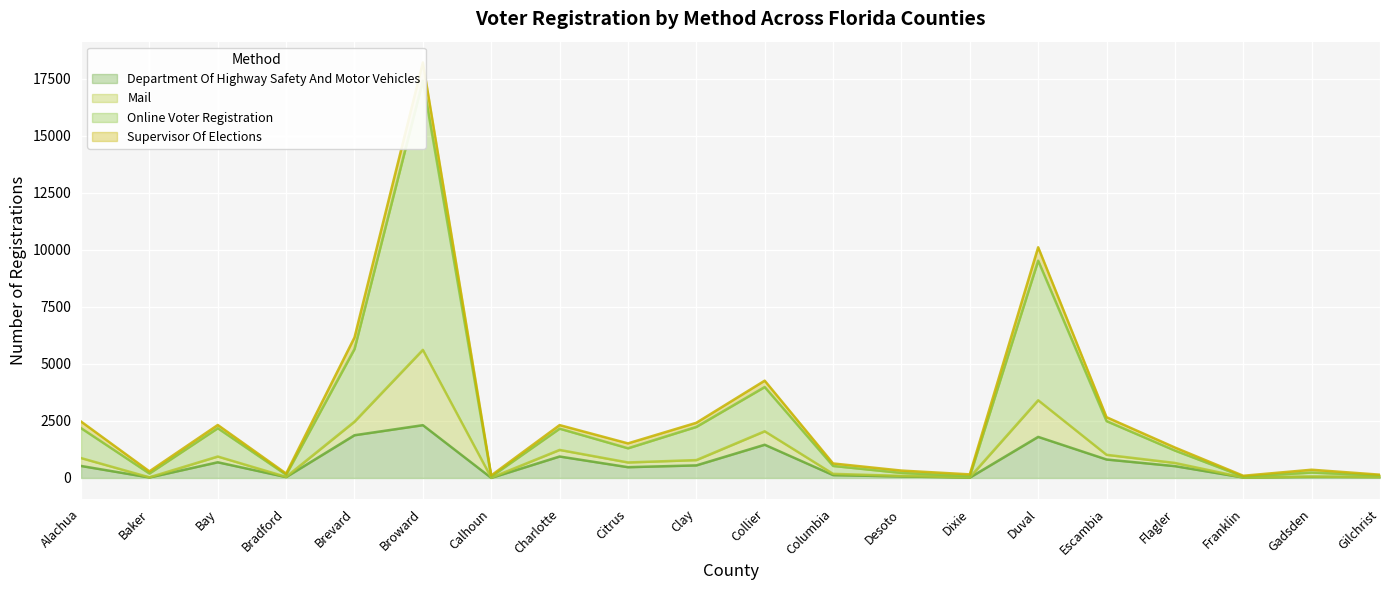

What is the difference between the highest and lowest values at Columbia?

510